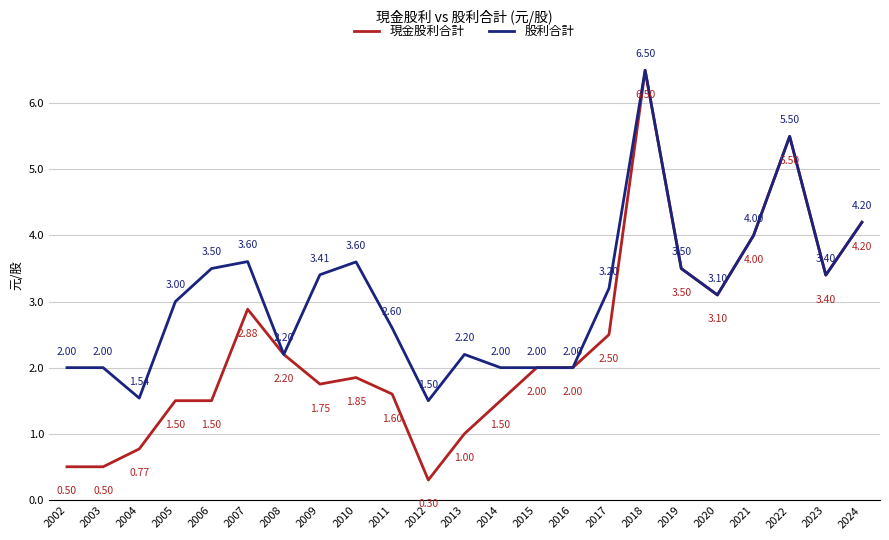

Where is 股利合計 nearest to the value 4?

2021